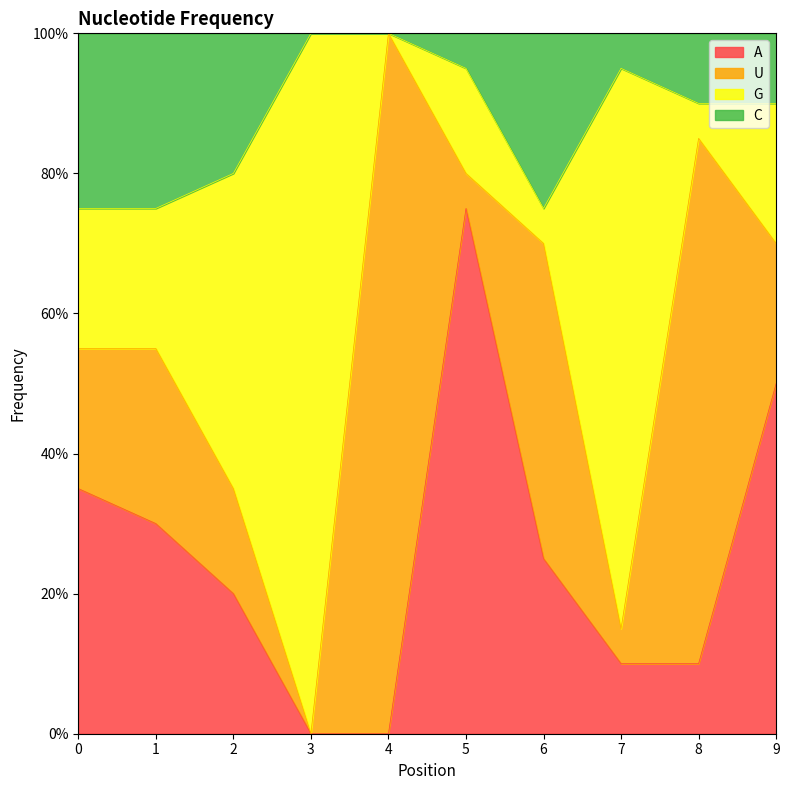

Does the chart have visible grid lines?

No